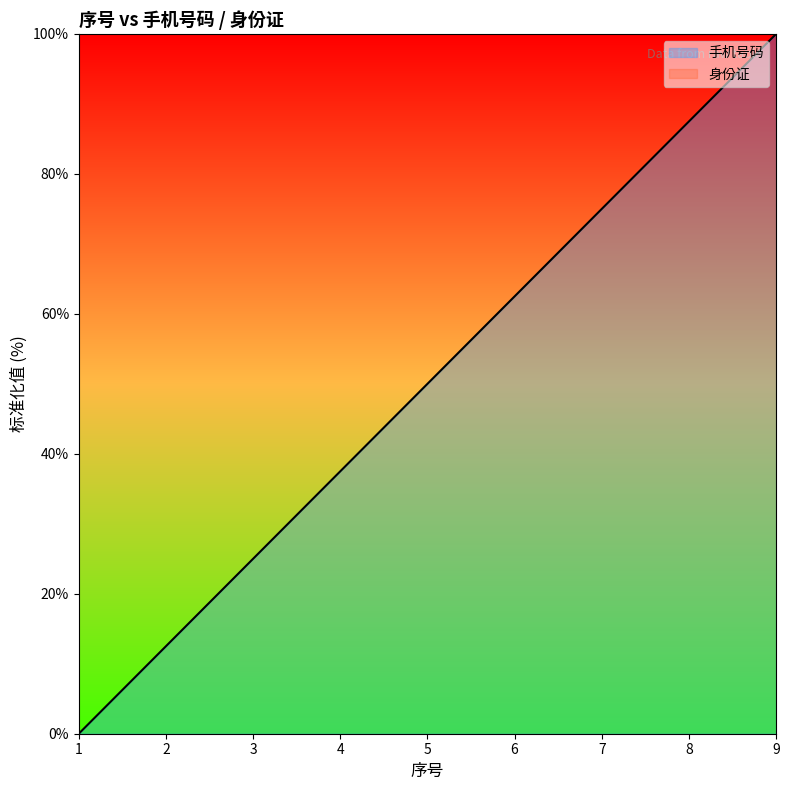

At which label is the value closest to 50?

5